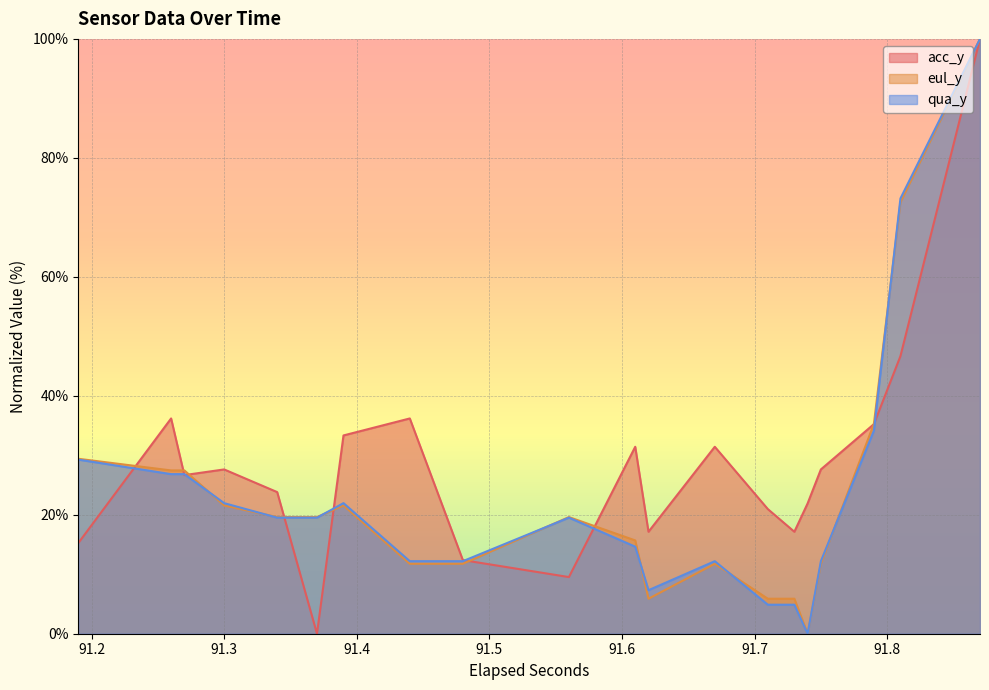

True or false: eul_y has more than 0 interior local peaks.

False